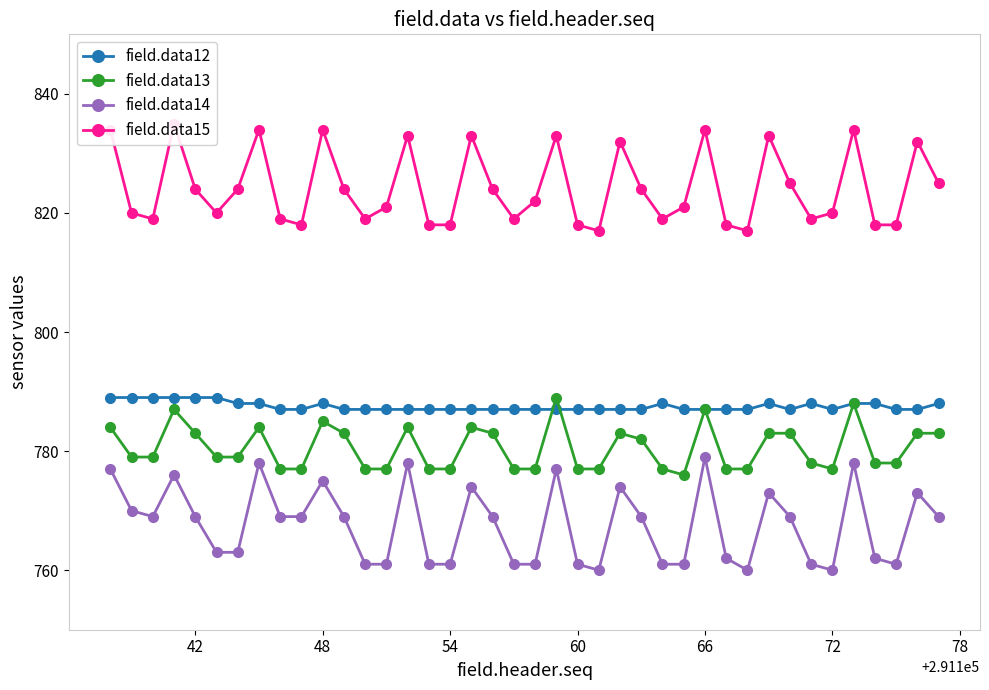

At how many categories does at least one series exceed 780?

40